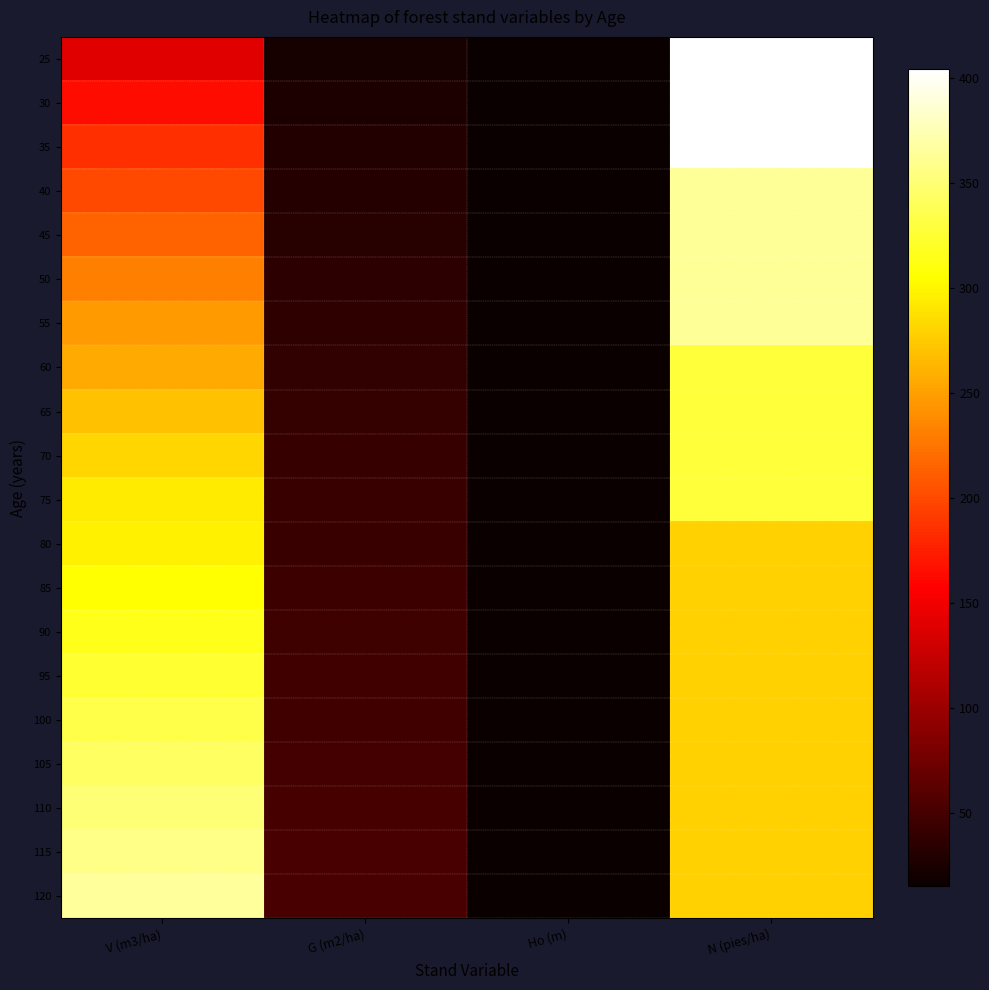

What is the spread (max minus min) of values at Ho (m)?

1.5